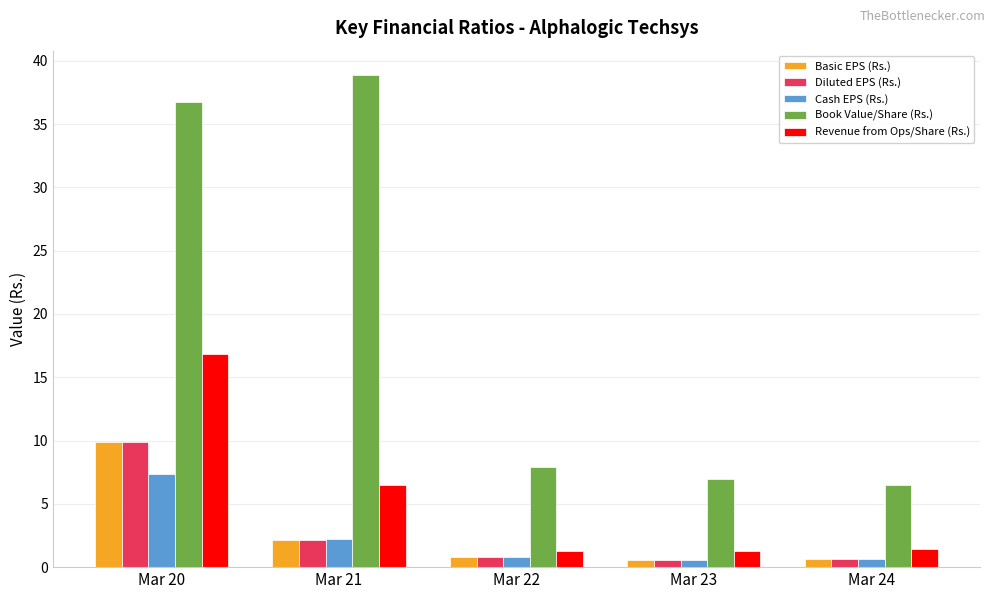

What value does the Diluted EPS (Rs.) series have at Mar 24?

0.6